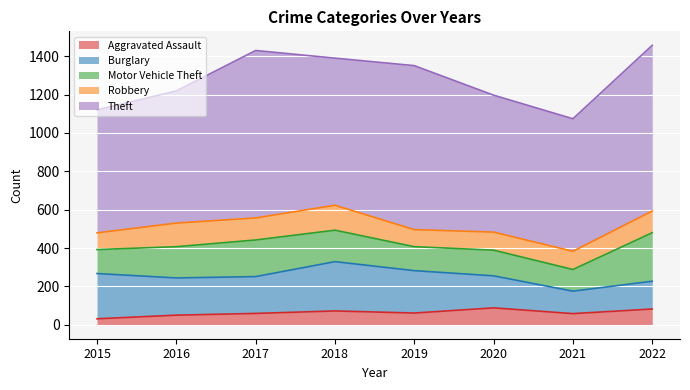

True or false: Burglary and Robbery cross at least once.

False